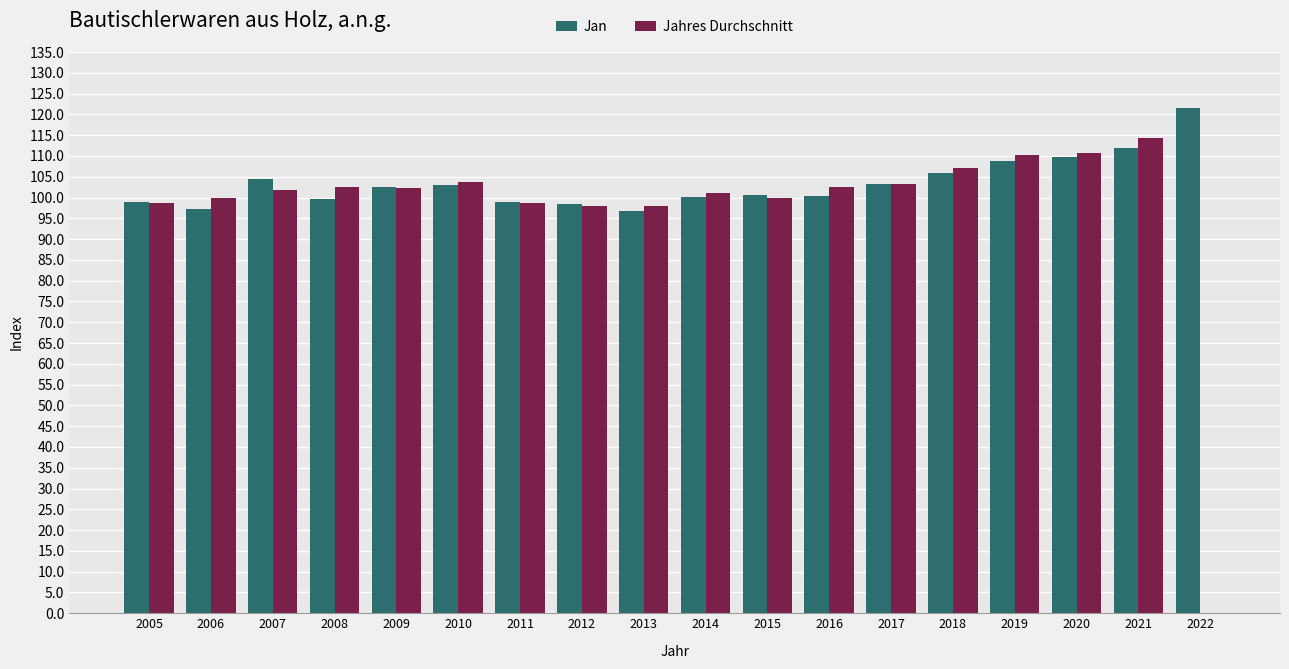

What is the spread (max minus min) of values at 2008?

3.0